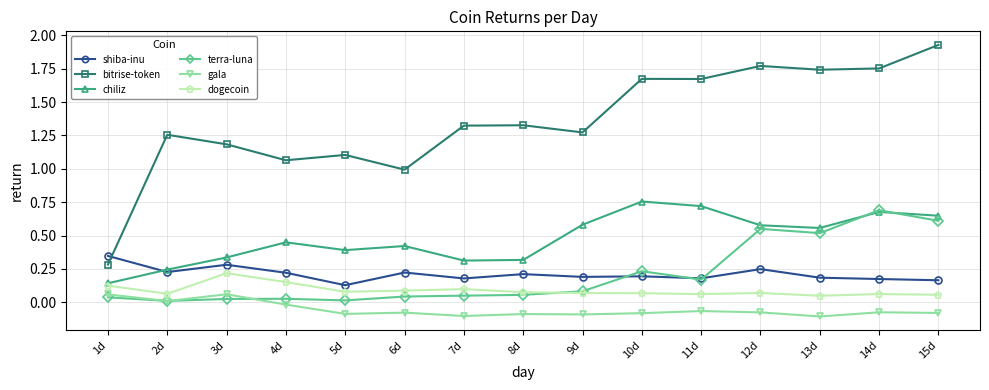

True or false: gala and shiba-inu intersect in this chart.

False